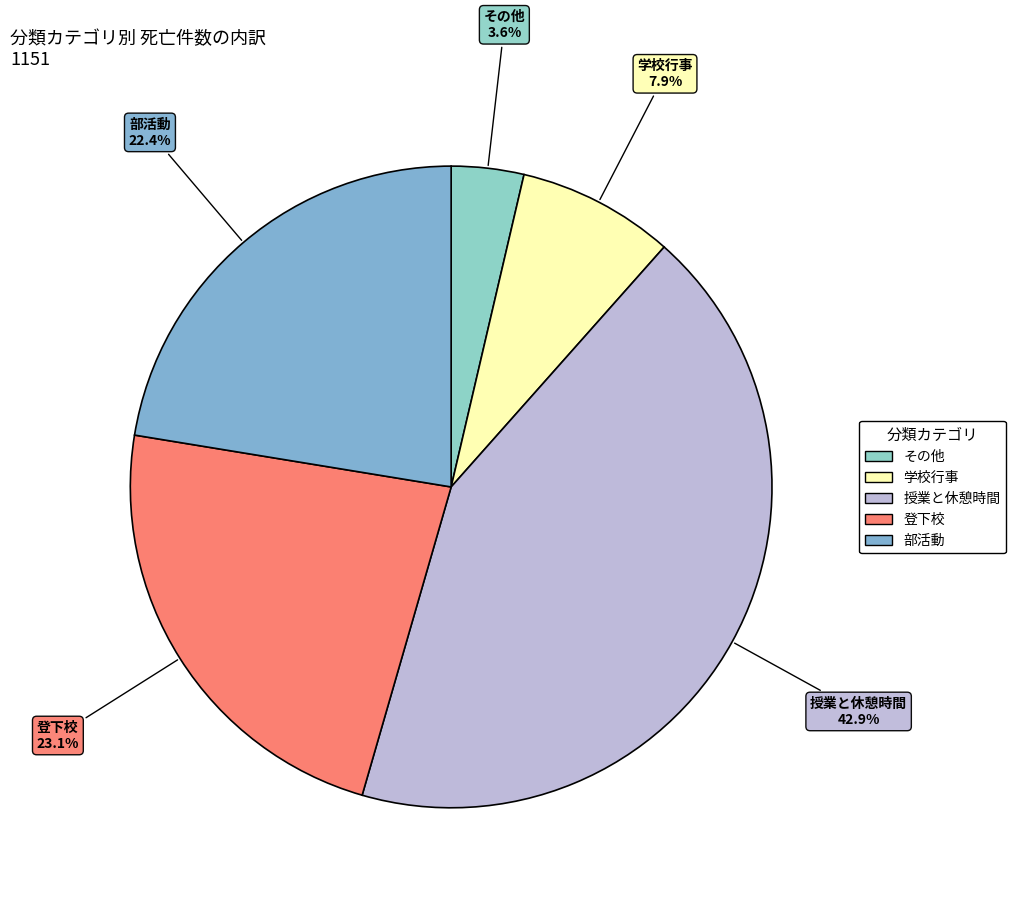

How many slices are in this pie chart?

5